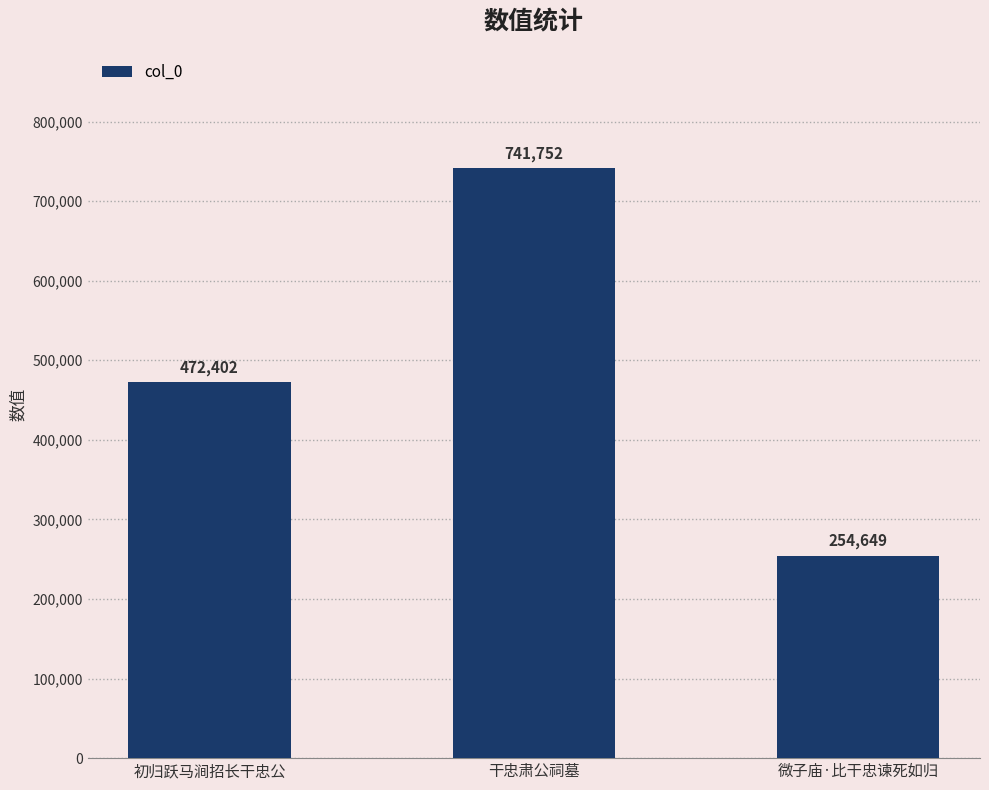

Rank the categories by value from lowest to highest.

微子庙·比干忠谏死如归, 初归跃马涧招长干忠公, 干忠肃公祠墓